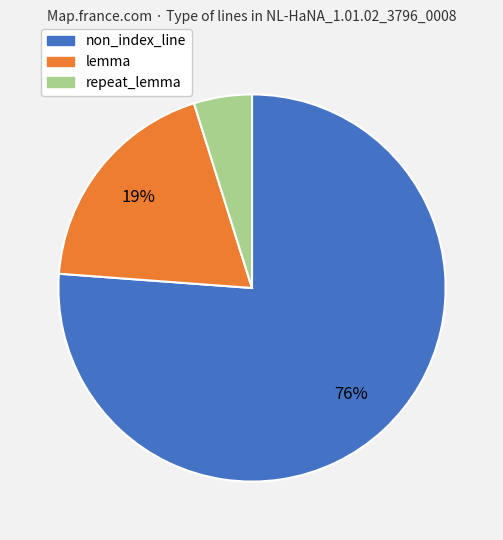

Is there any slice that represents more than half of the pie?

Yes